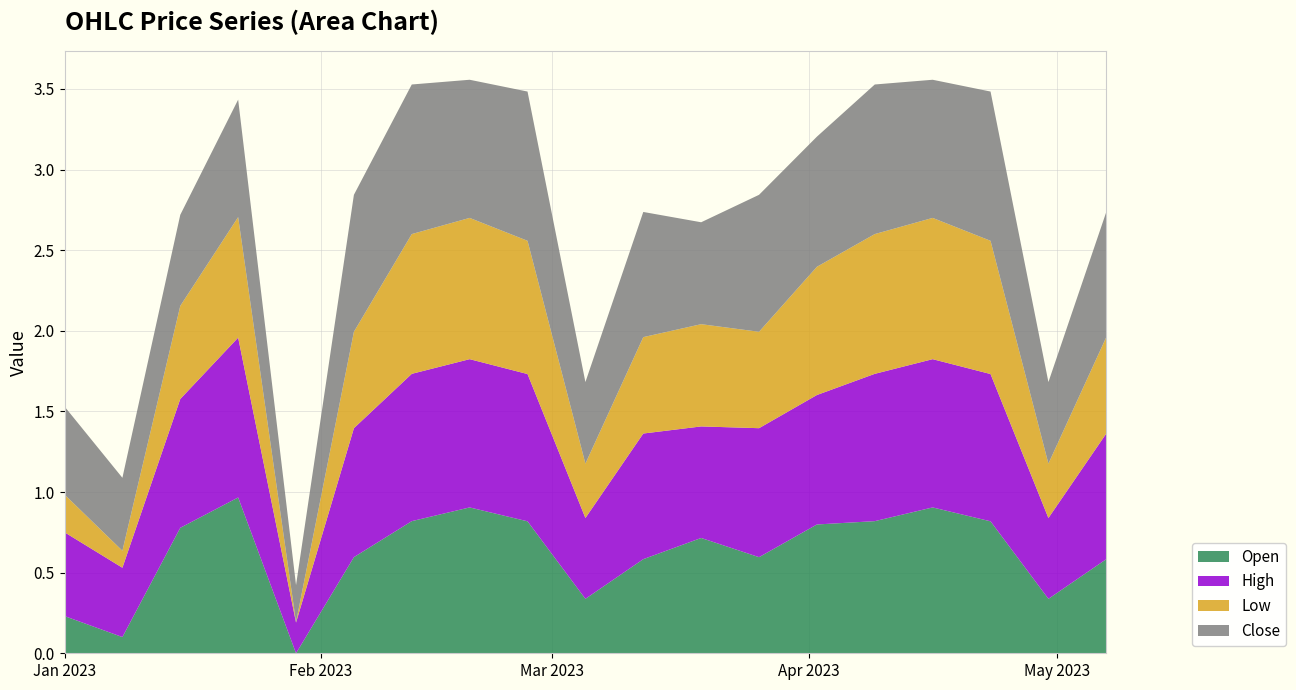

Reading left to right, what are all the values shown in this chart?

Open: 0.2	0.1	0.8	1.0	0.0	0.6	0.8	0.9	0.8	0.3	0.6	0.7	0.6	0.8	0.8	0.9	0.8	0.3	0.6
High: 0.5	0.4	0.8	1.0	0.2	0.8	0.9	0.9	0.9	0.5	0.8	0.7	0.8	0.8	0.9	0.9	0.9	0.5	0.8
Low: 0.2	0.1	0.6	0.7	0.0	0.6	0.9	0.9	0.8	0.3	0.6	0.6	0.6	0.8	0.9	0.9	0.8	0.3	0.6
Close: 0.5	0.5	0.6	0.7	0.2	0.8	0.9	0.9	0.9	0.5	0.8	0.6	0.8	0.8	0.9	0.9	0.9	0.5	0.8